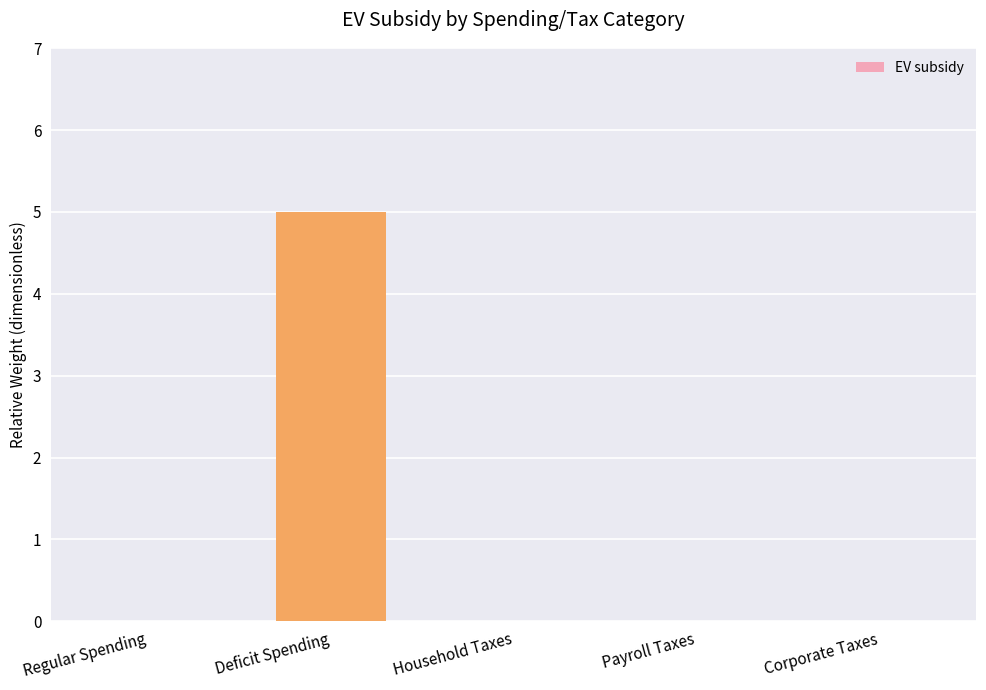

Reading left to right, what are all the values shown in this chart?

Regular Spending=0	Deficit Spending=5	Household Taxes=0	Payroll Taxes=0	Corporate Taxes=0